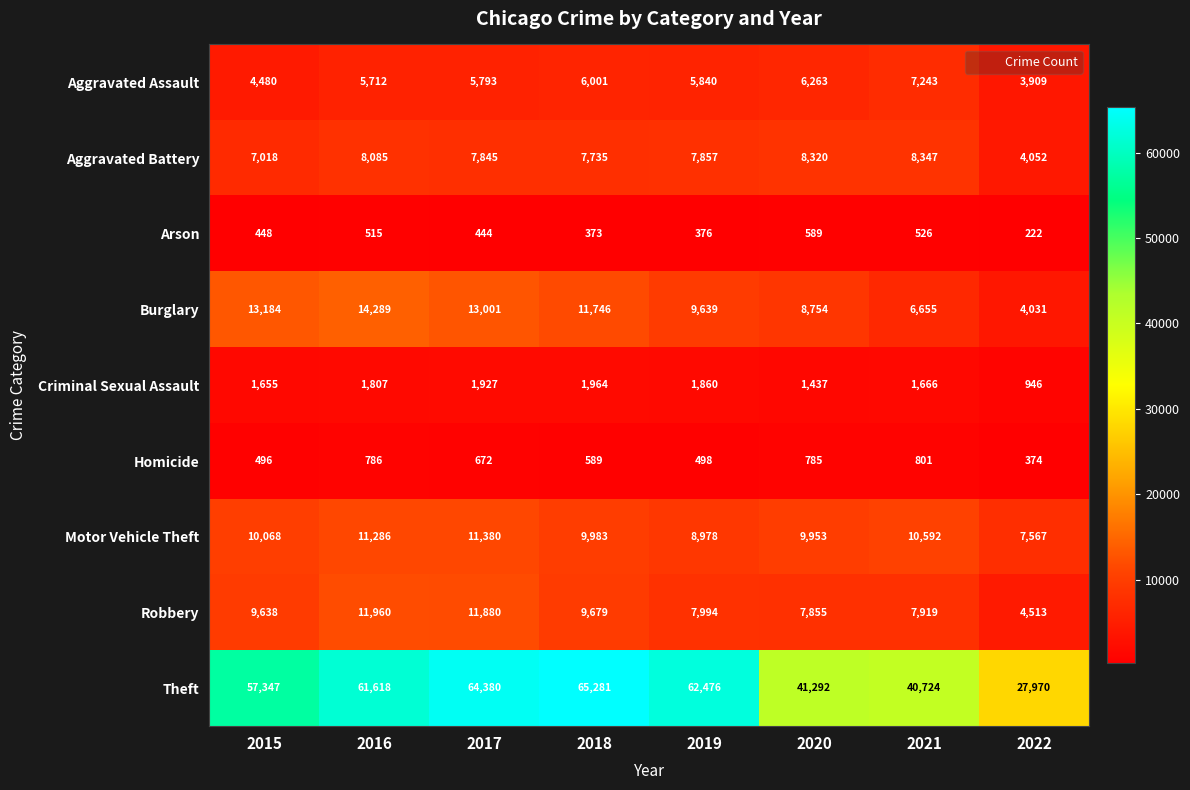

What is the smallest value displayed?

222